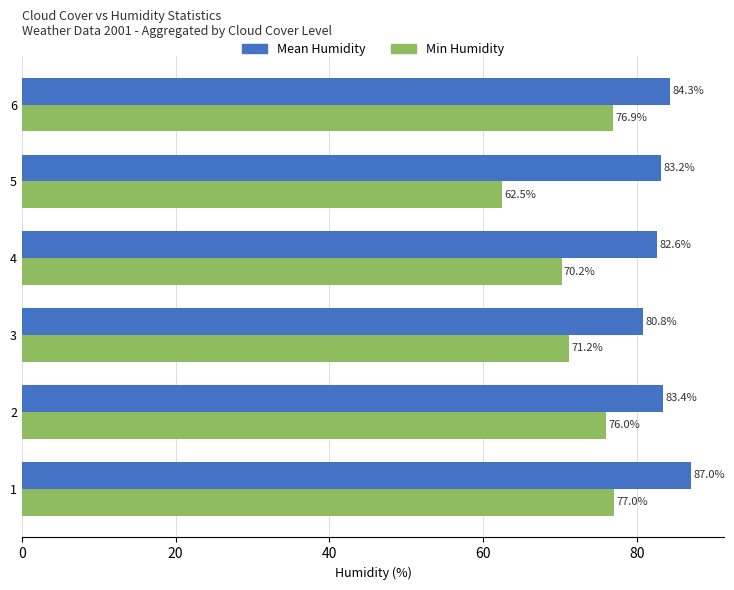

What is the difference between the Mean Humidity values at 1 and 2?

3.6